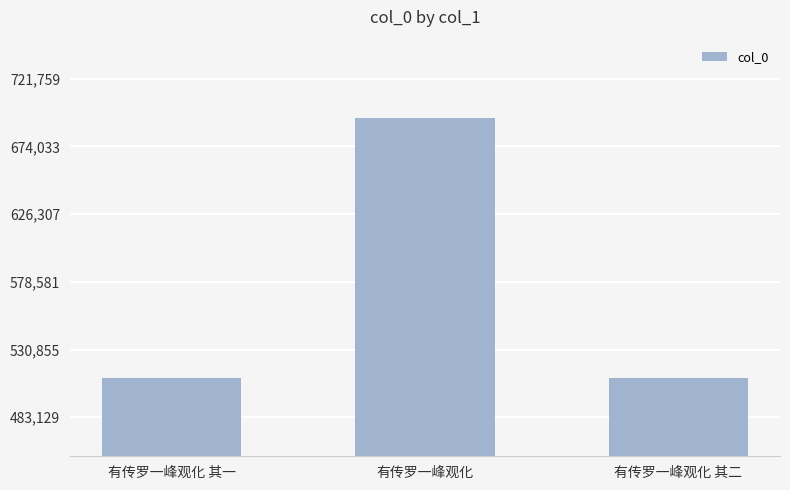

What position from the right is 有传罗一峰观化 其二?

1